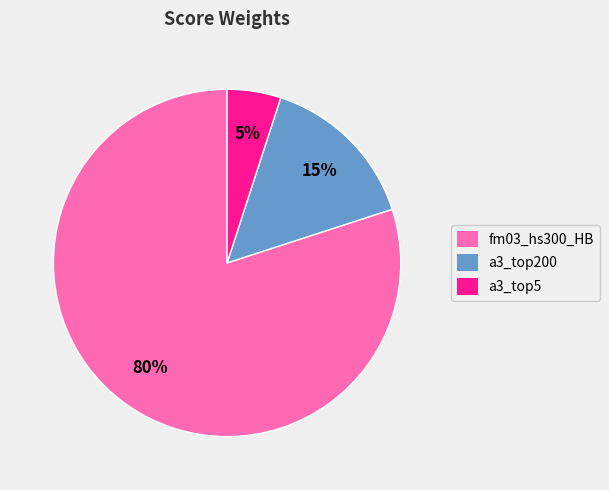

To the nearest percent, what is the difference between the a3_top200 and a3_top5 slice percentages?

10%